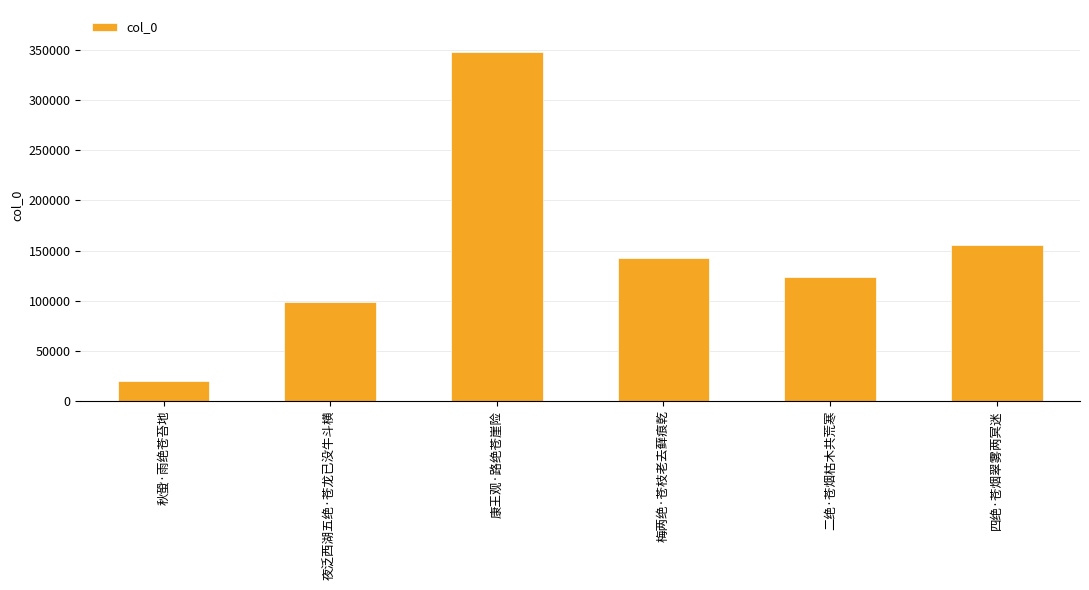

How many bars are there in total?

6